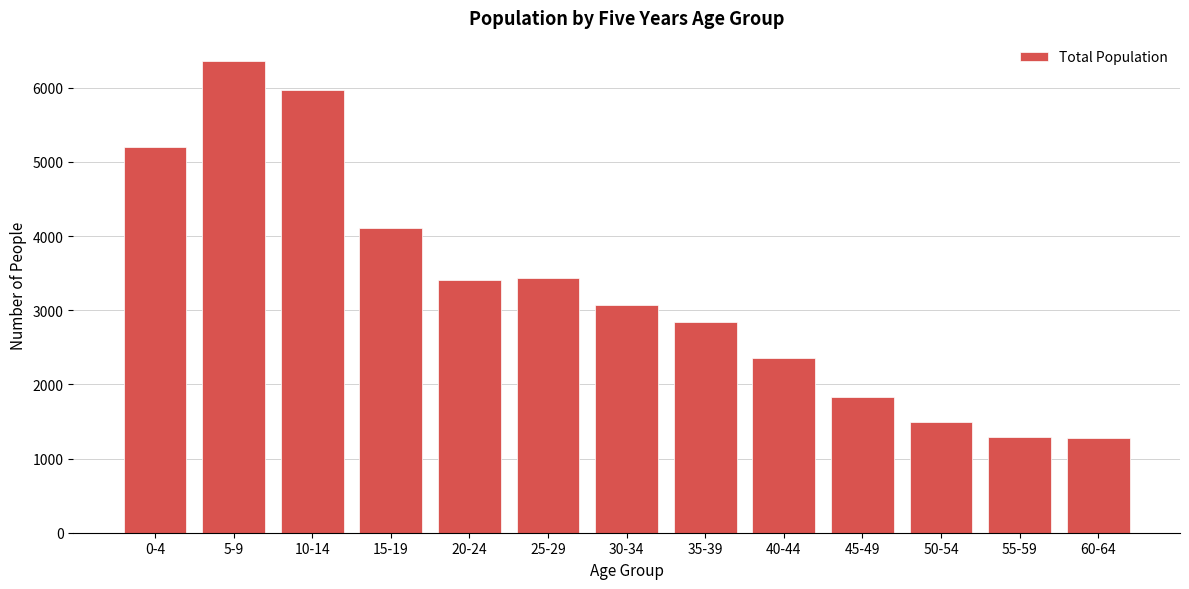

Between 25-29 and 10-14, which is larger?

10-14